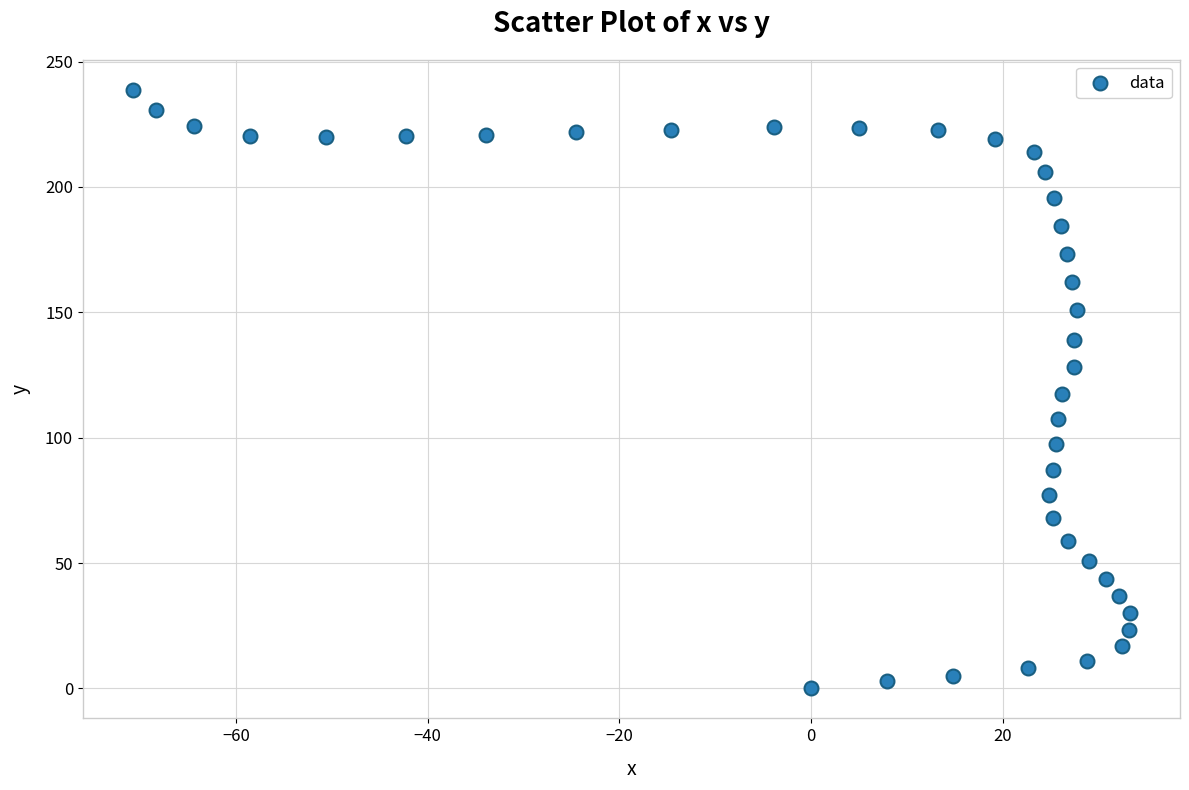

What is the range of Y values (max minus min)?

238.8